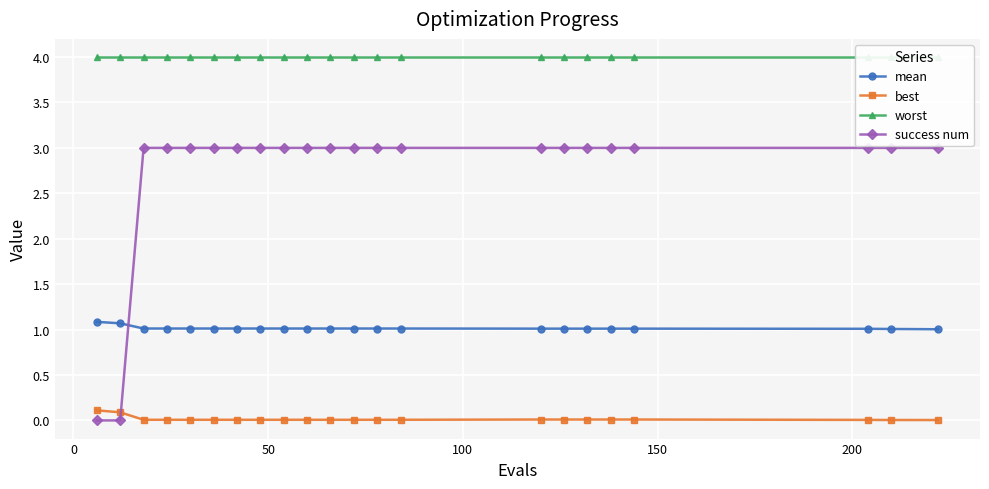

Rank the series by their average value, from highest to lowest.

worst, success num, mean, best